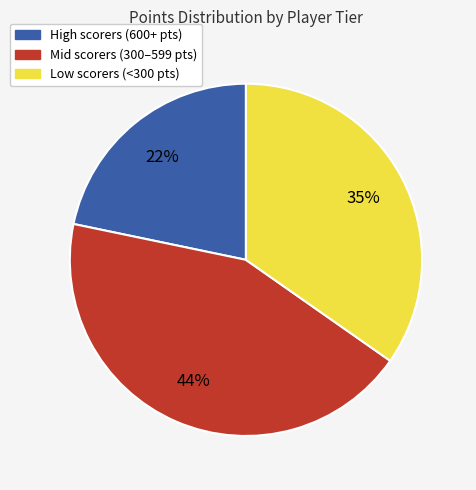

How many segments does this pie chart have?

3